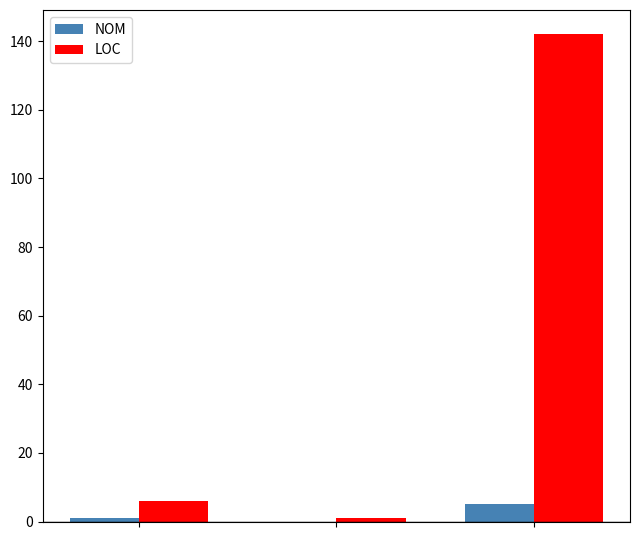

Are the bars grouped side by side (vs. stacked)?

Yes